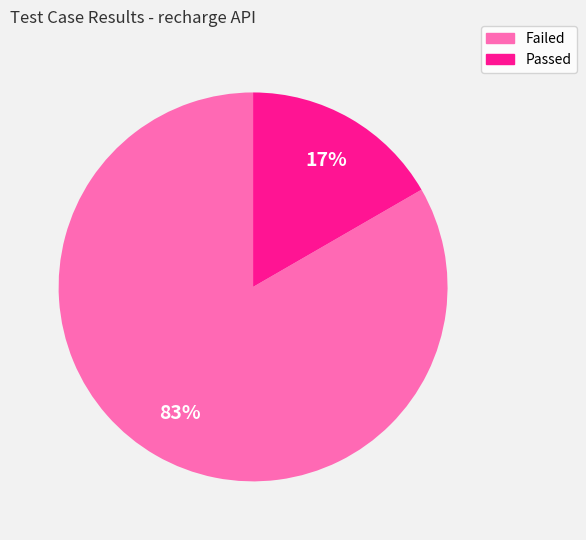

To the nearest percent, what is the average slice percentage?

50%